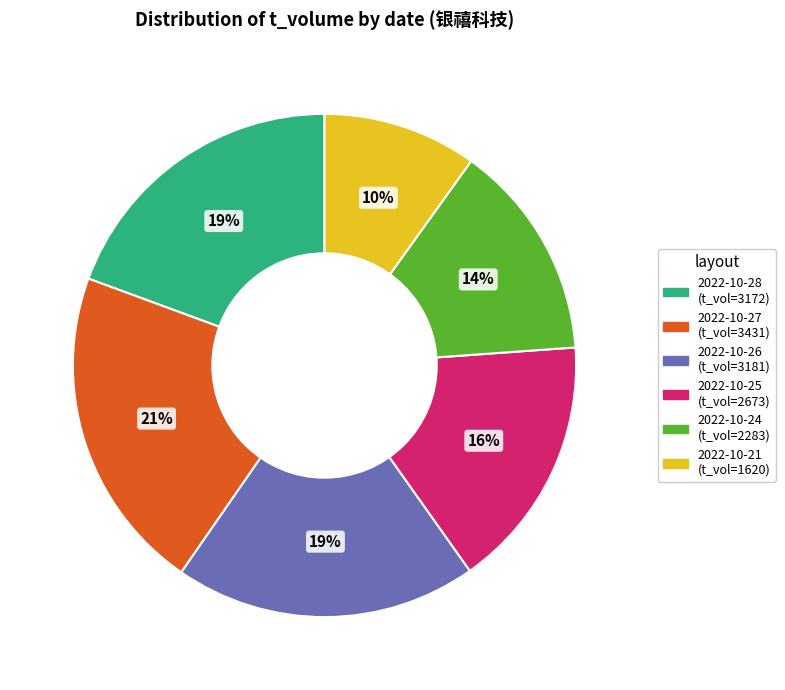

To the nearest percent, what is the combined percentage of 2022-10-24 and 2022-10-28?

33%